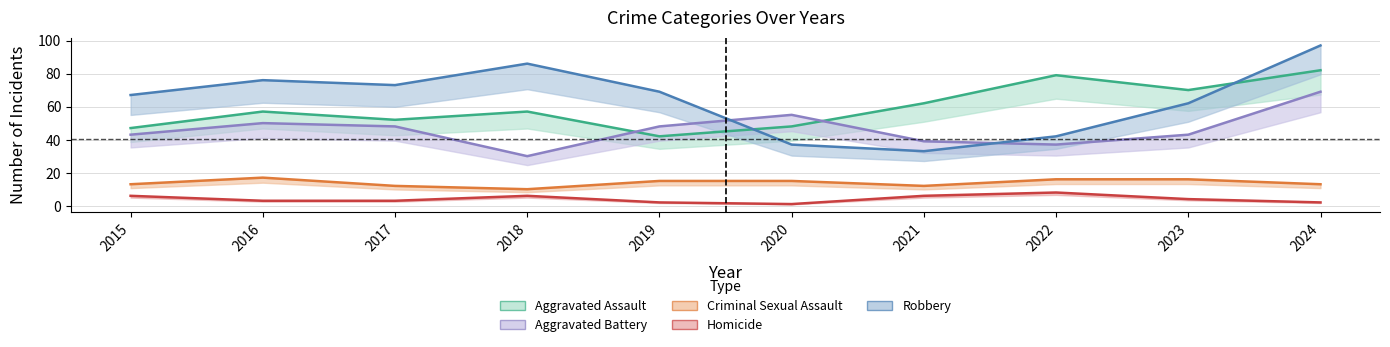

Between 2015 and 2022, which series saw the biggest shift?

Aggravated Assault